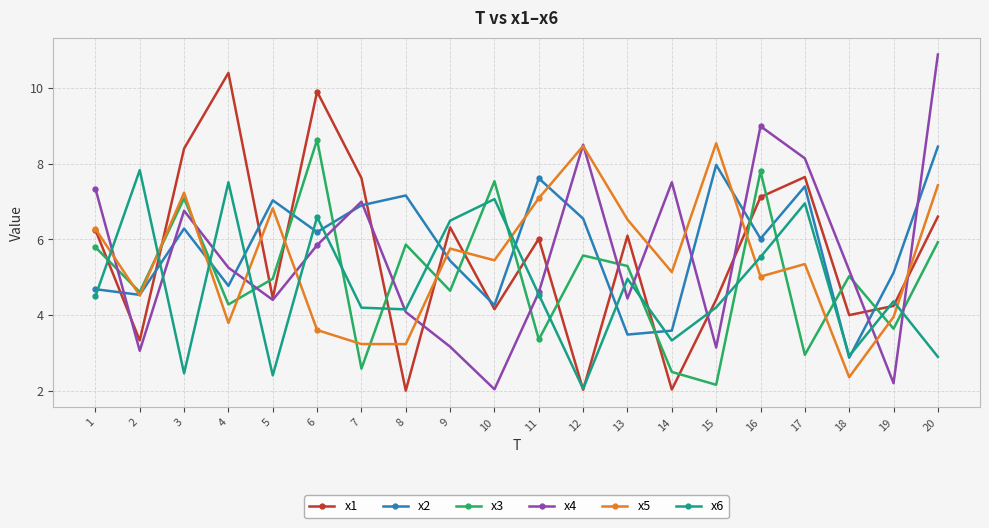

What is the sum of the x6 values at 18 and 13?

7.9